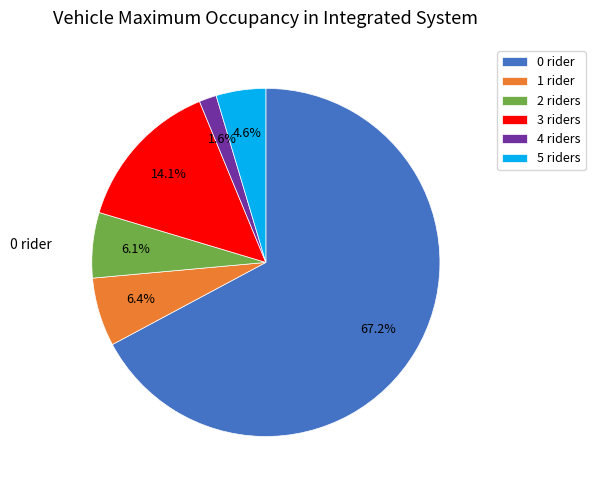

Count the number of slices in the pie.

6